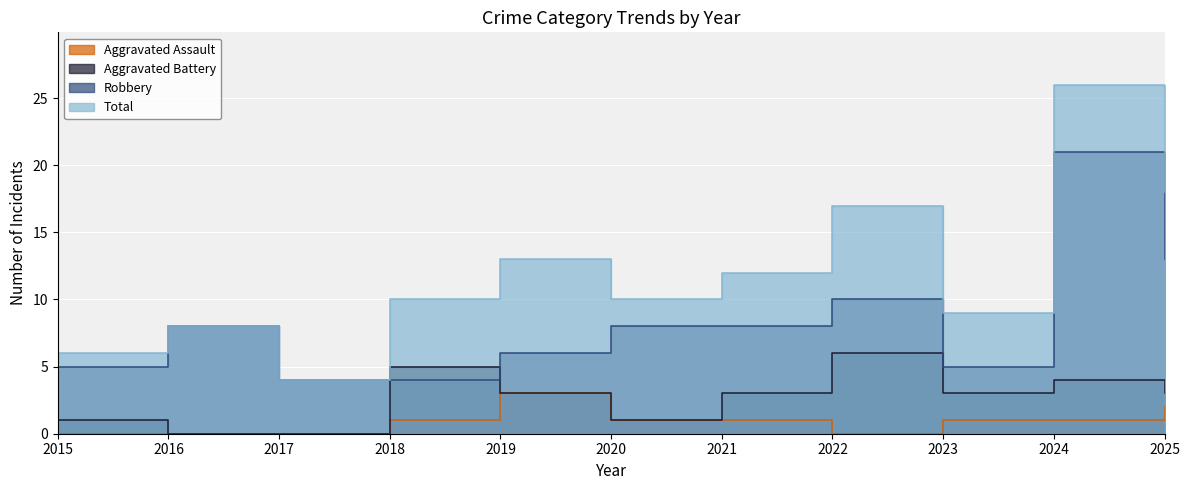

True or false: Aggravated Assault and Robbery cross at least once.

False